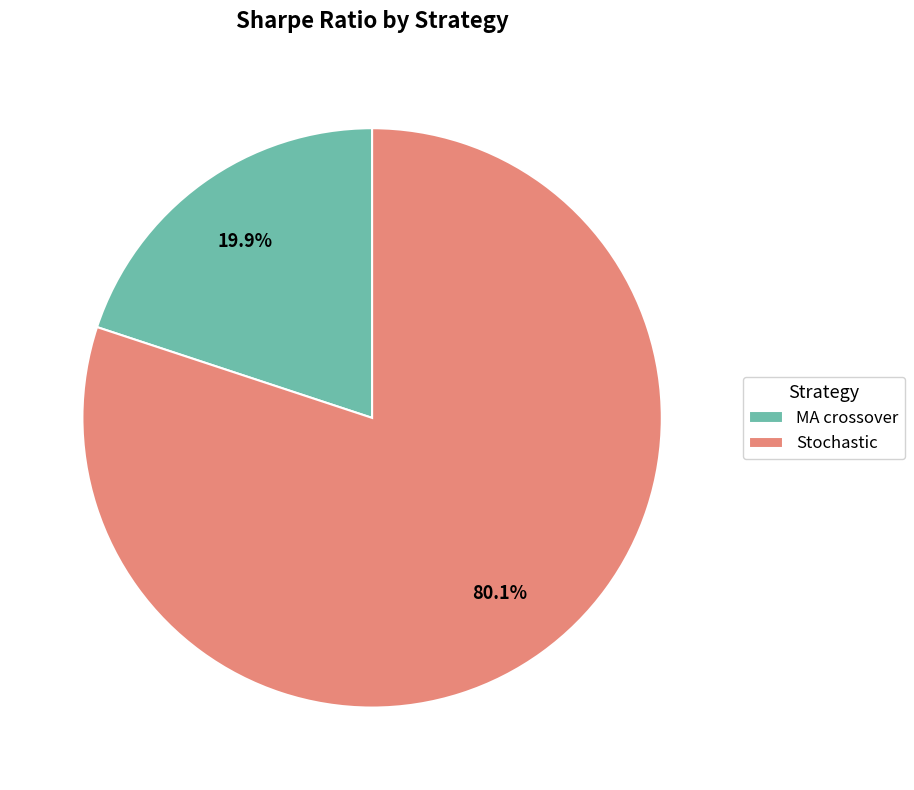

Between Stochastic and MA crossover, which is larger?

Stochastic